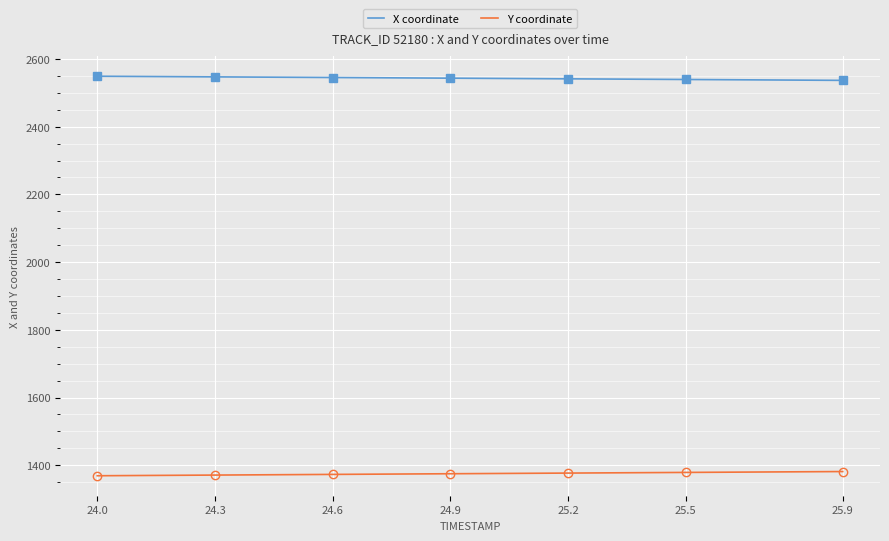

What is the smallest value displayed?

1369.0